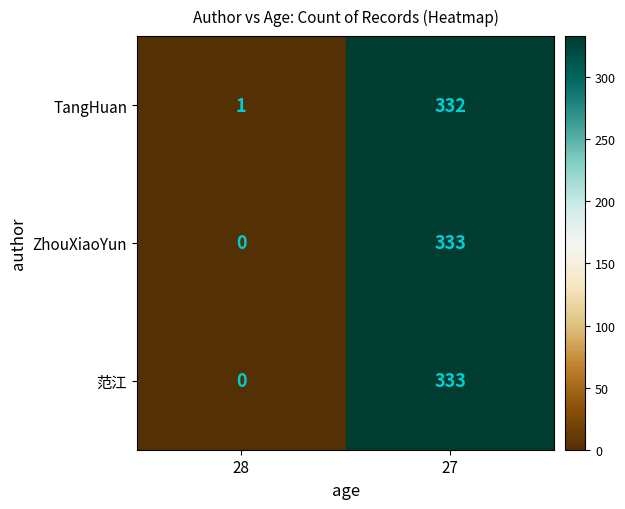

Is it true that ZhouXiaoYun equals 333 at 27?

True